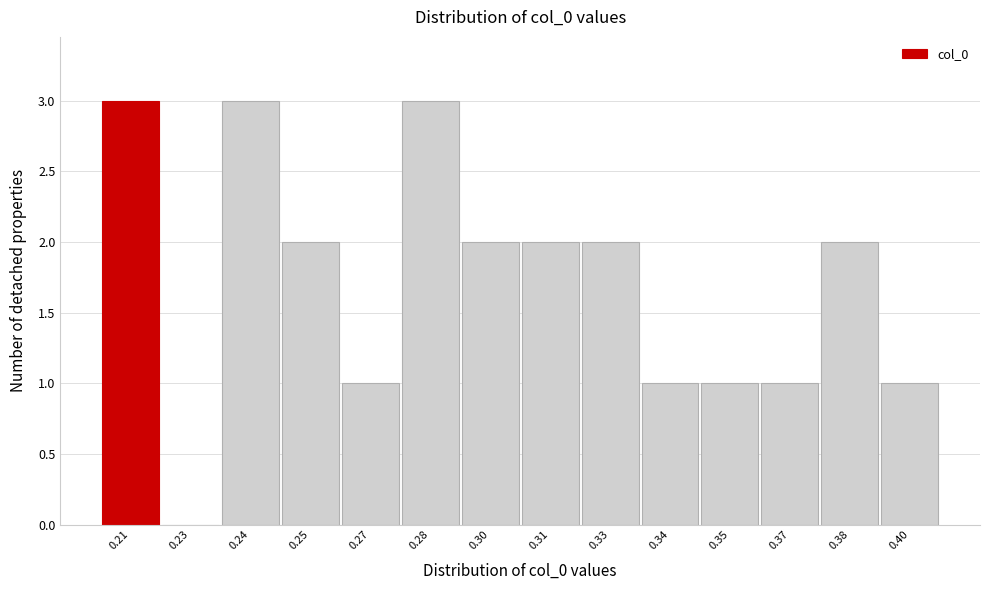

Reading left to right, extract all data points from this chart.

0.21=3	0.23=0	0.24=3	0.25=2	0.27=1	0.28=3	0.30=2	0.31=2	0.33=2	0.34=1	0.35=1	0.37=1	0.38=2	0.40=1